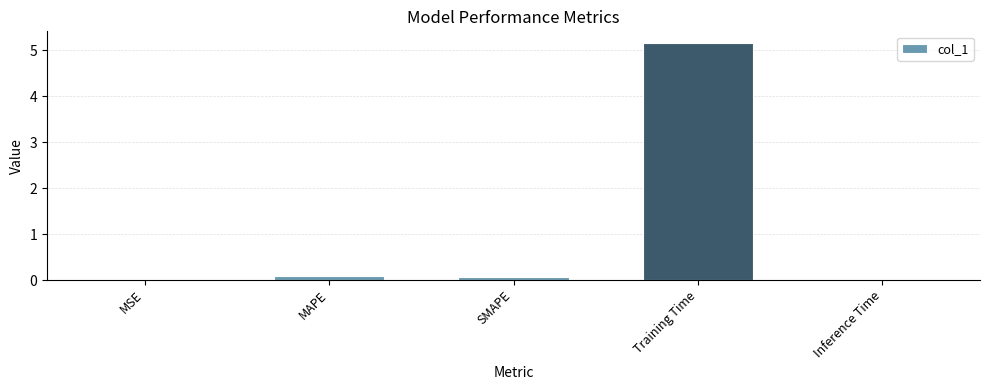

The value at Inference Time is 0.0. True or false?

True